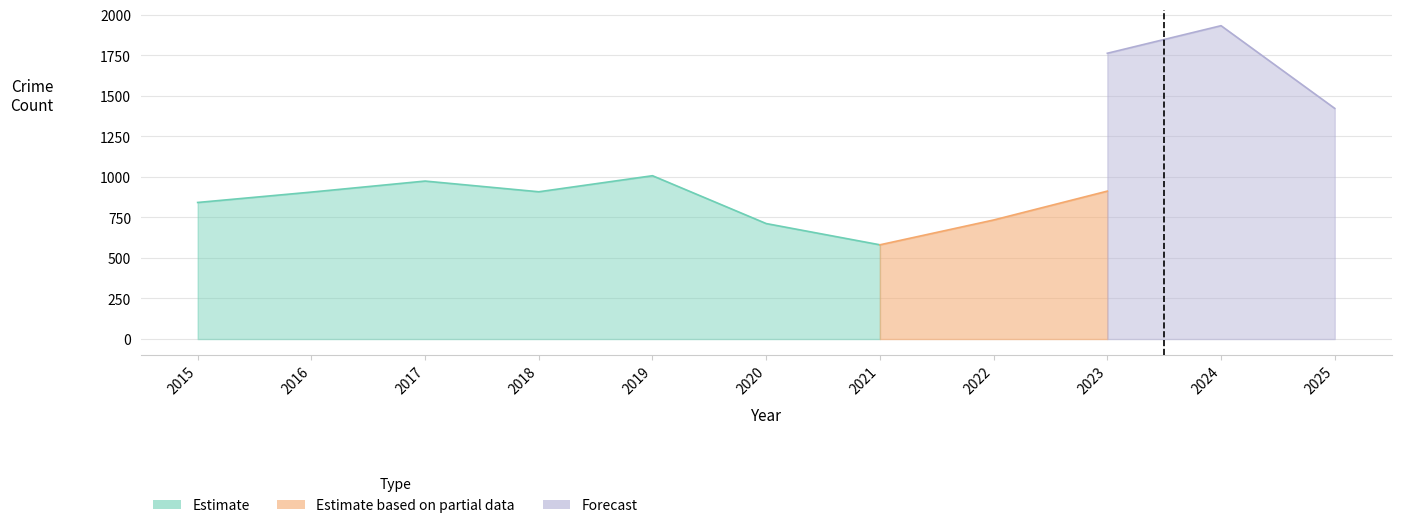

How many interior local valleys does the Total series have?

2